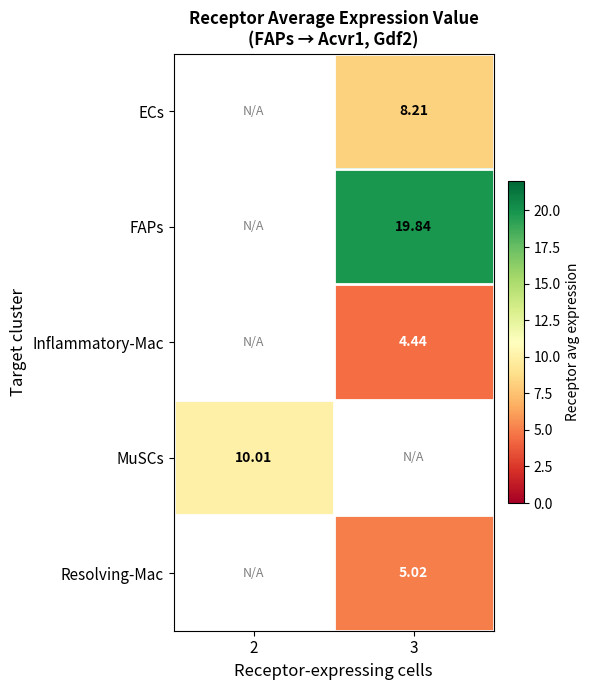

Rank the categories by Resolving-Mac value from highest to lowest.

2, 3